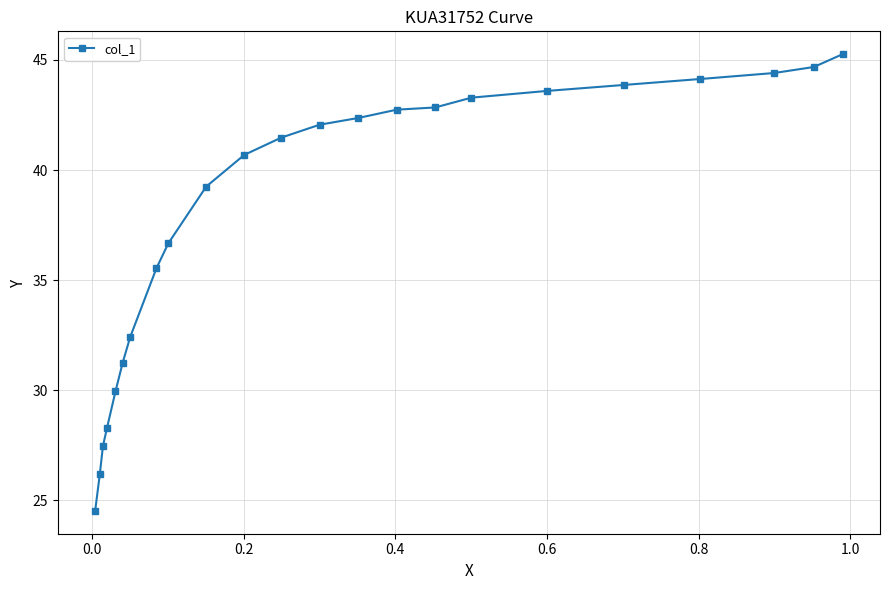

What is the maximum value shown in the chart?

45.3